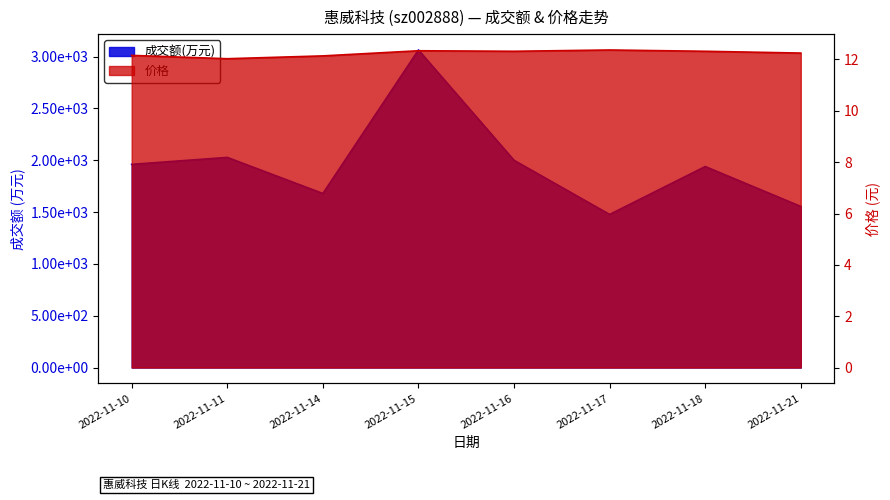

At how many categories does at least one series exceed 1201?

8